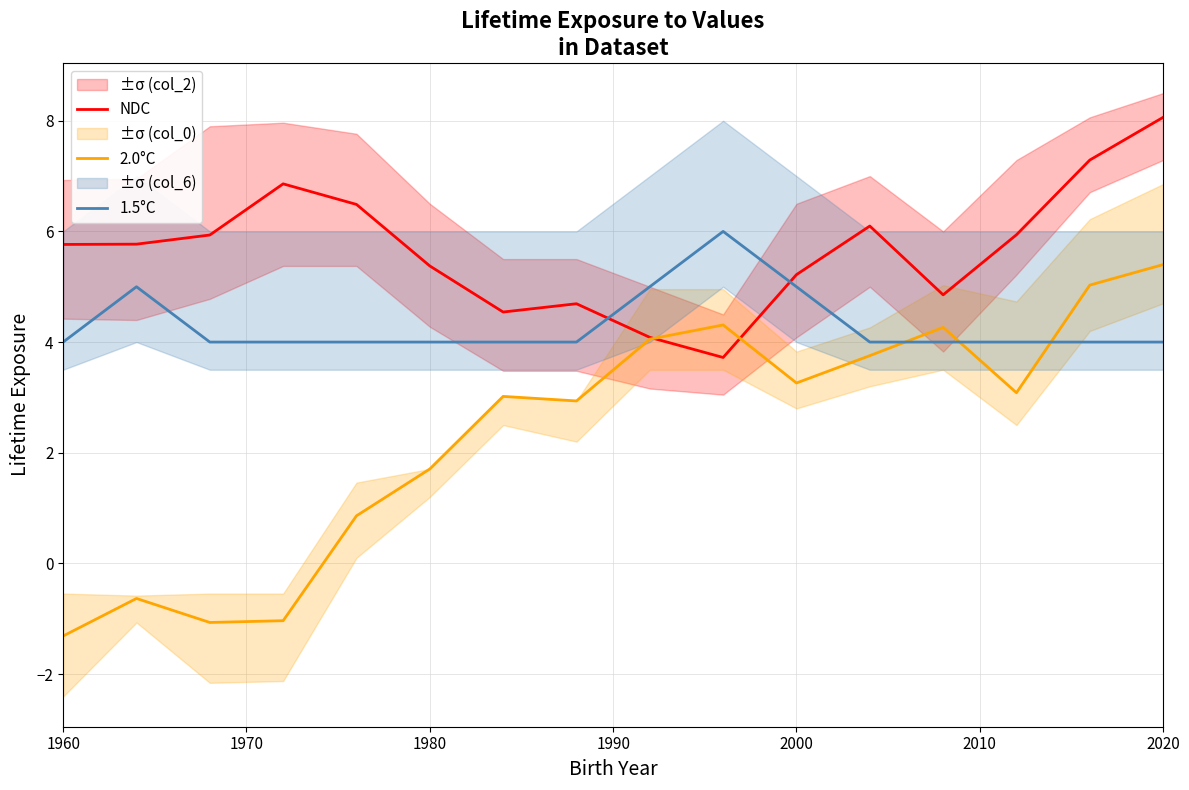

What is the sum of all 2.0°C values?

37.6